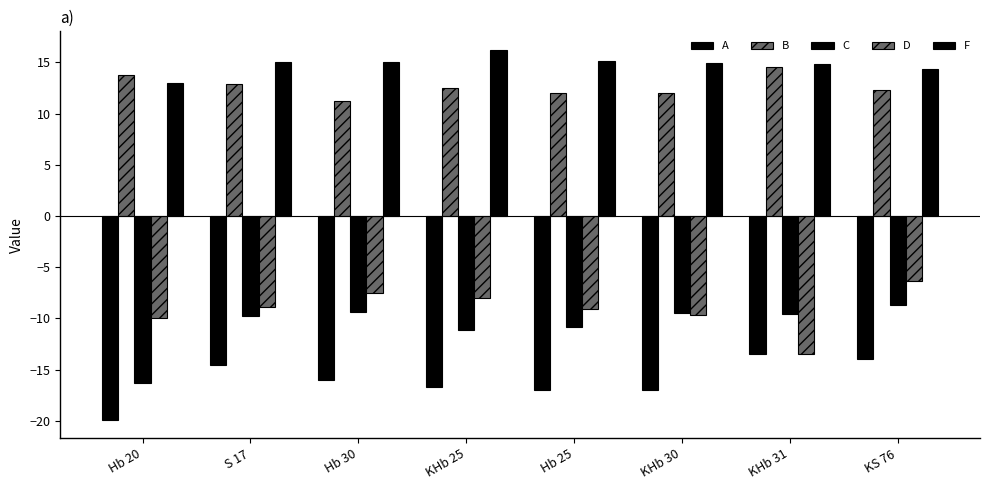

What is the minimum value shown in the chart?

-19.9